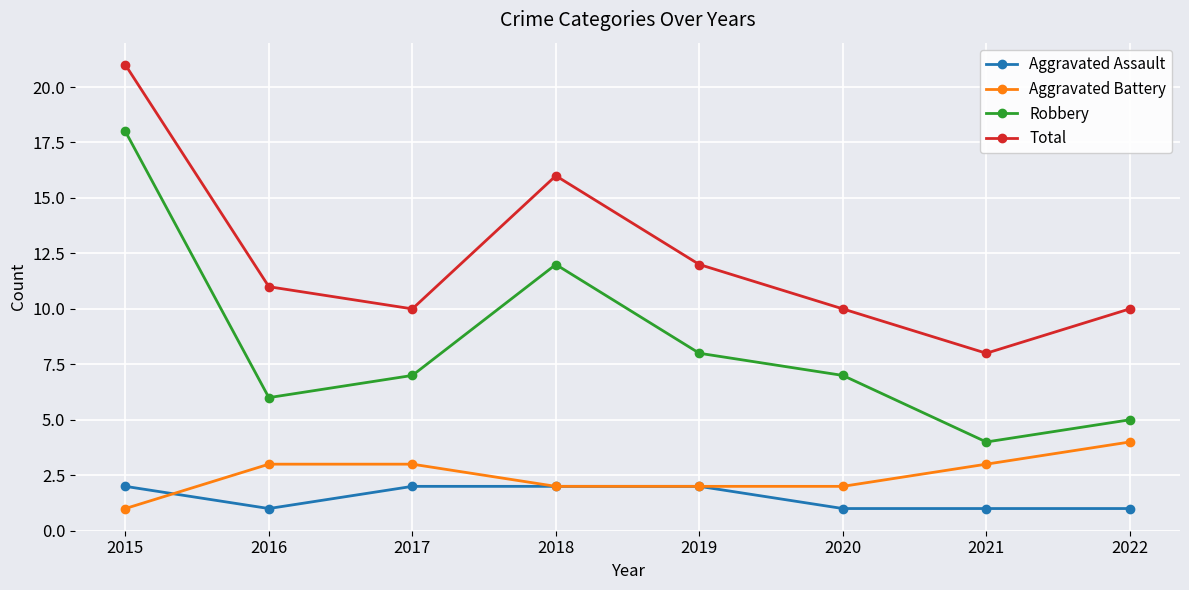

Reading left to right, extract all data points from this chart.

Aggravated Assault: 2	1	2	2	2	1	1	1
Aggravated Battery: 1	3	3	2	2	2	3	4
Robbery: 18	6	7	12	8	7	4	5
Total: 21	11	10	16	12	10	8	10